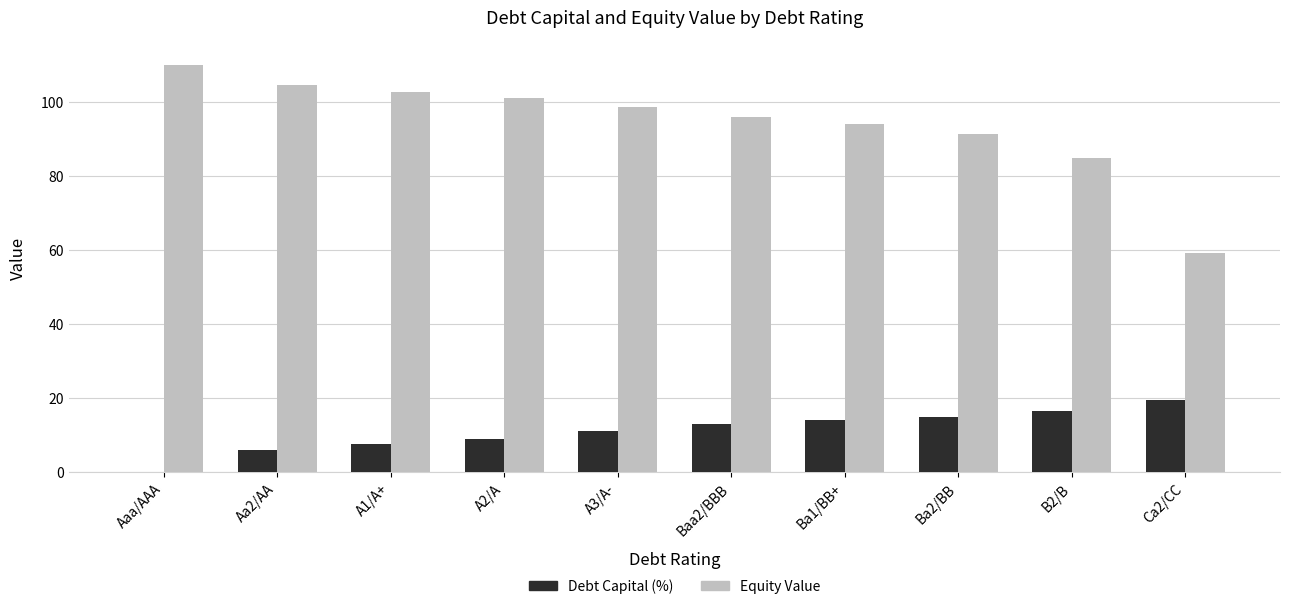

How many series are shown in this chart?

2